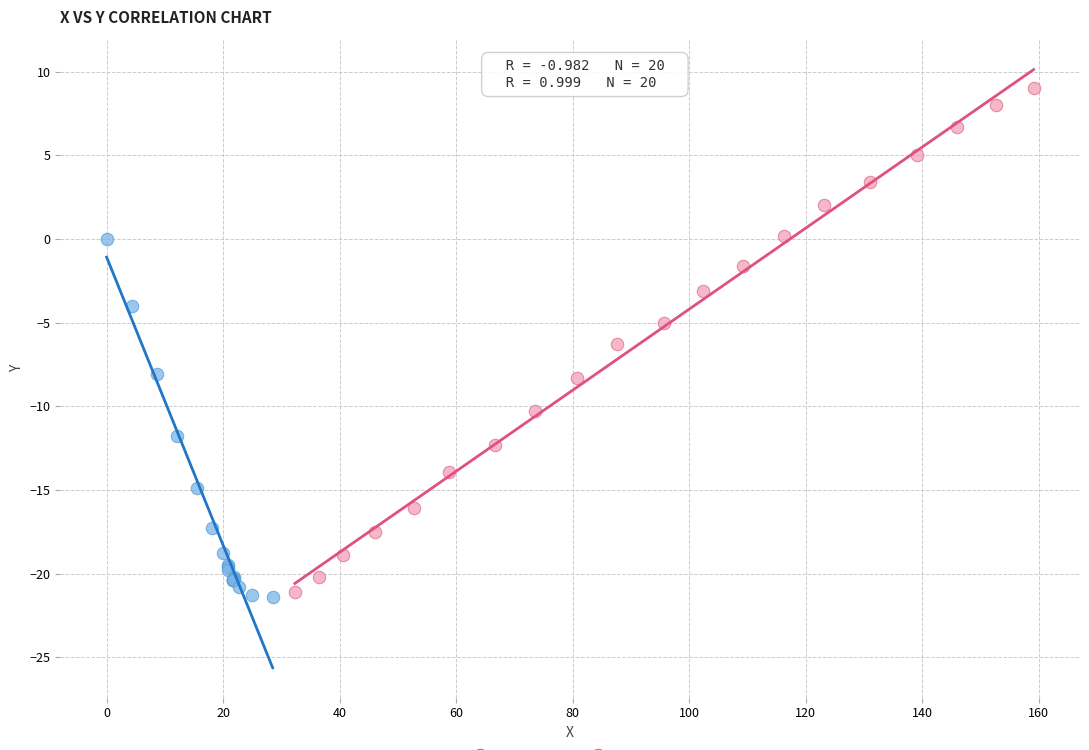

Which series has the largest Y range (max minus min)?

Series B